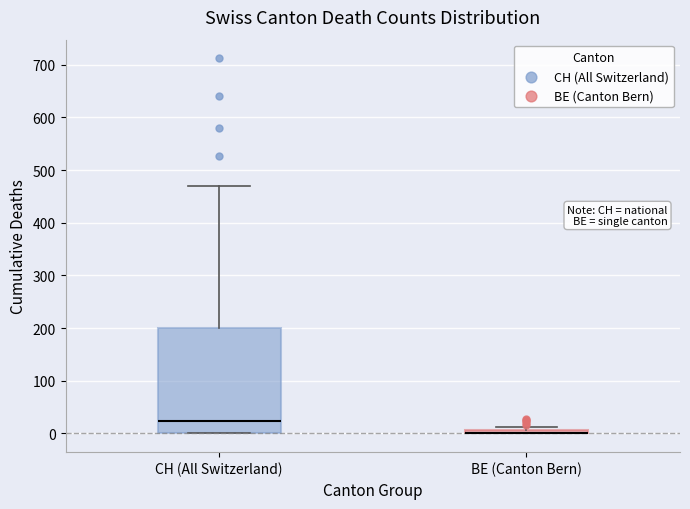

Comparing the boxes themselves (not the whiskers), which one is the tallest?

CH (All Switzerland)